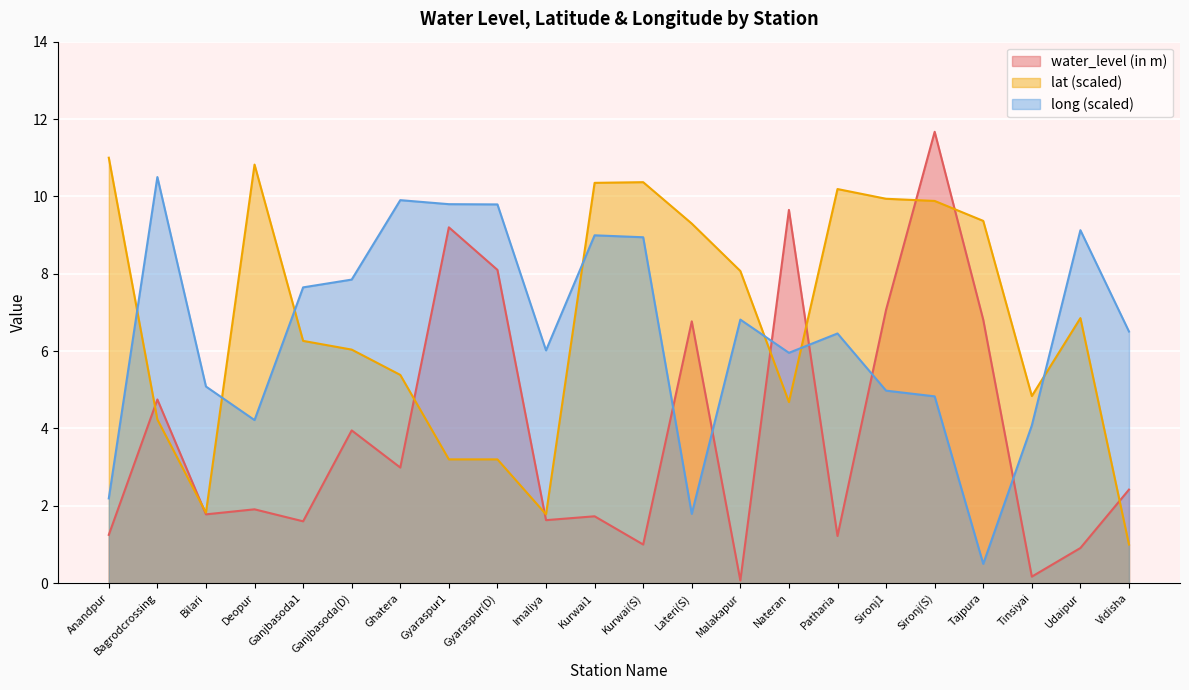

Between Bilari and Sironj1, which series saw the biggest shift?

lat (scaled)